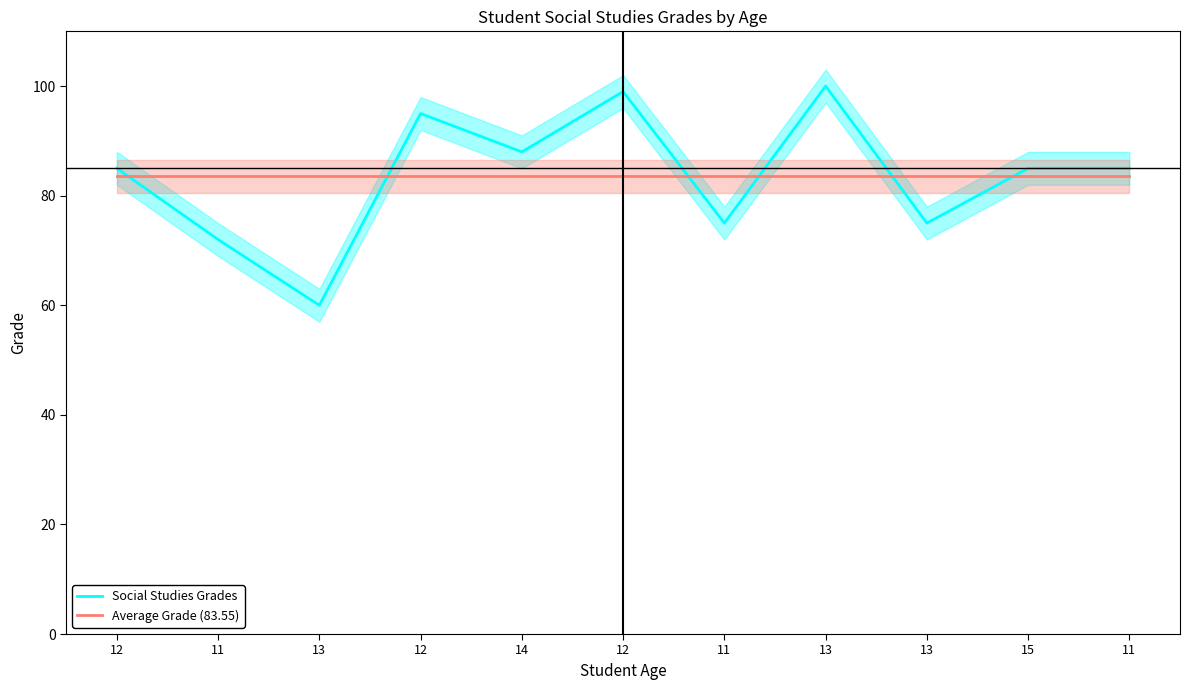

Between 13 and 14, which series saw the biggest shift?

Social Studies Grades